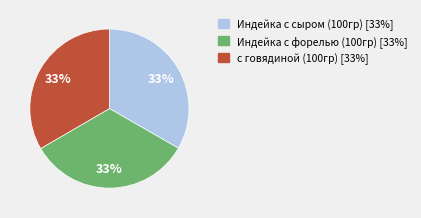

How many slices are in this pie chart?

3